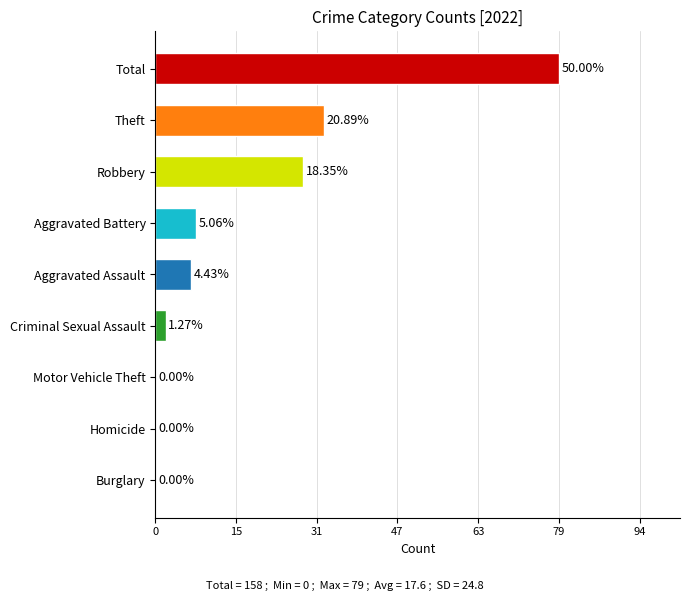

Are the bars horizontal?

Yes